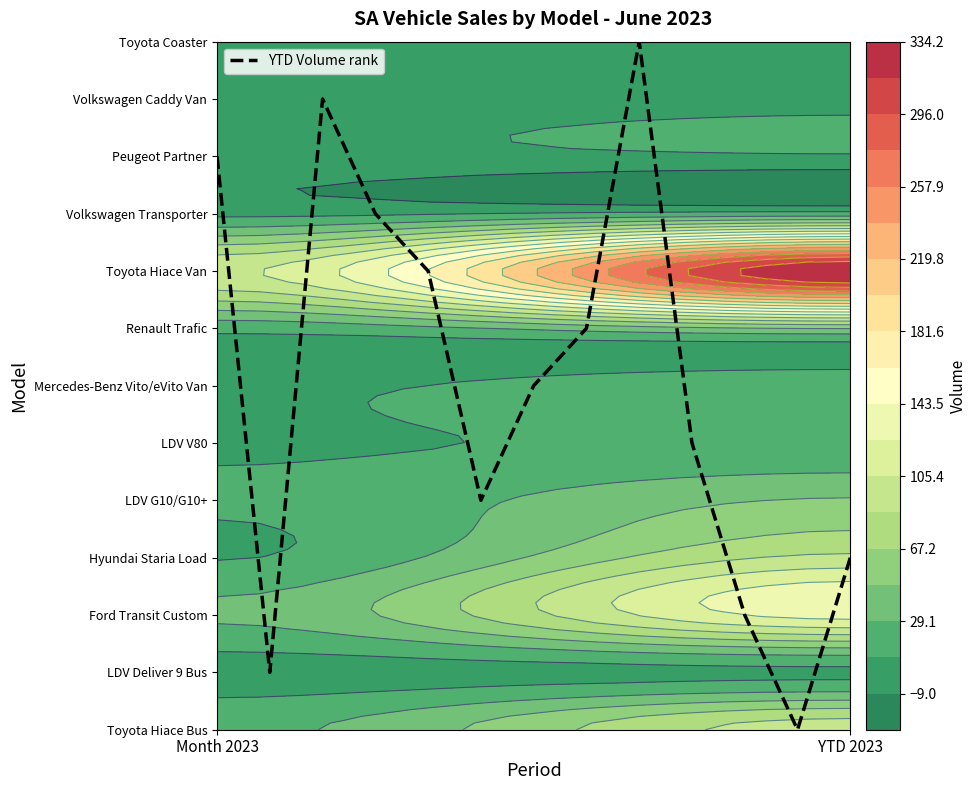

At which label does the data first exceed 6?

Month 2023